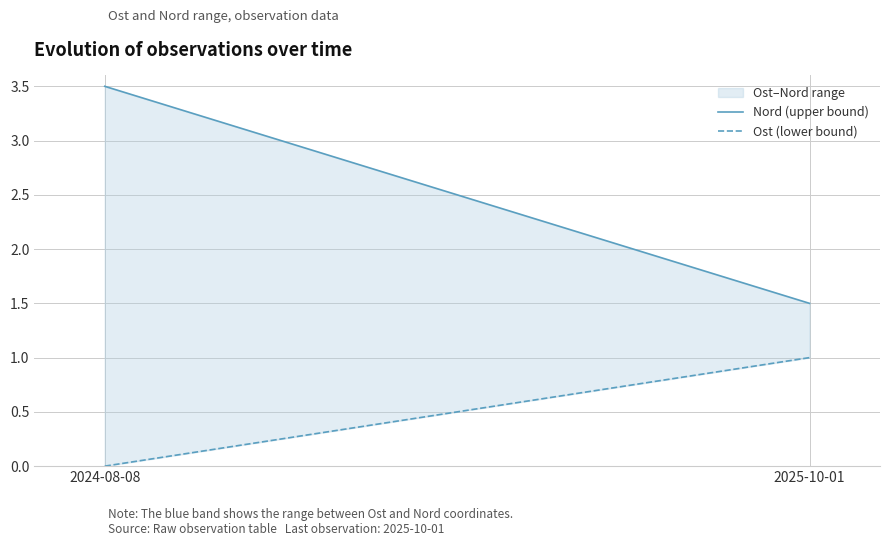

What is the sum of all Ost (lower bound) values?

1.0